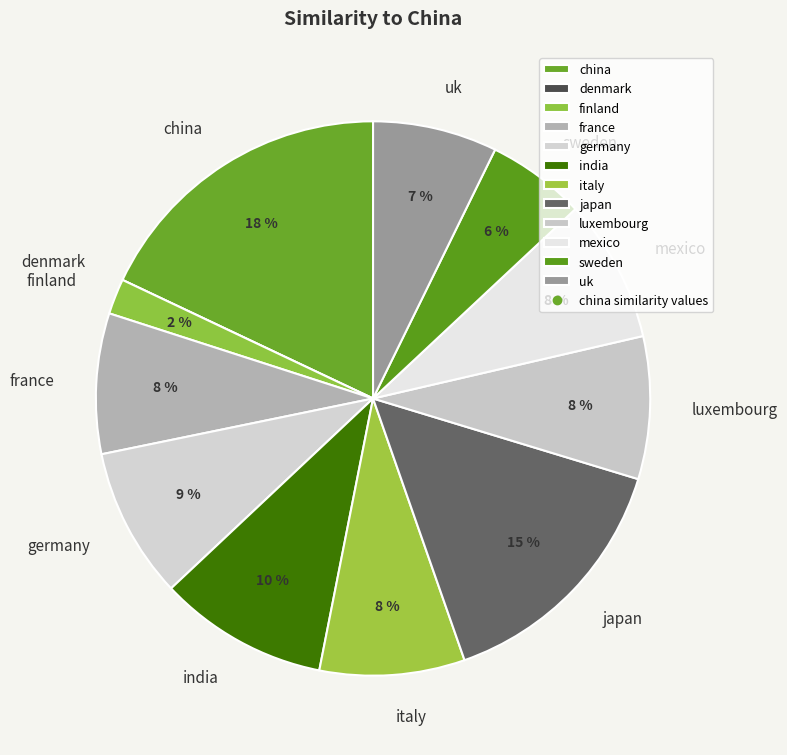

To the nearest percent, what is the difference between the largest and smallest slice percentages?

18%